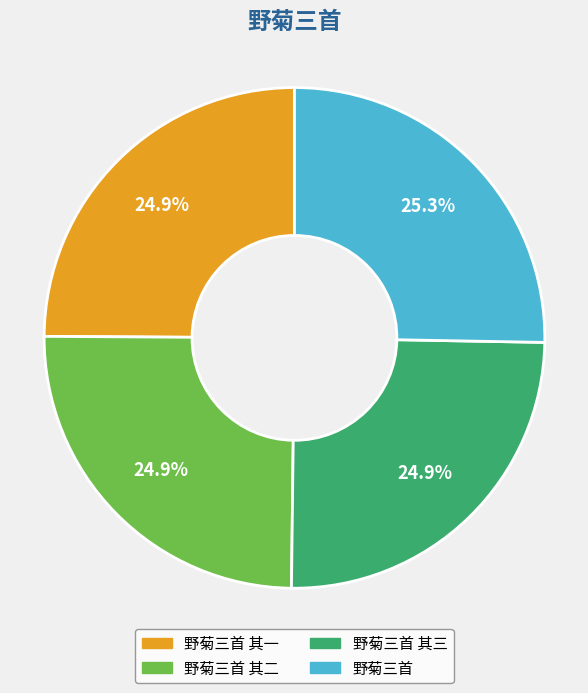

Combined, what portion of the pie is 野菊三首 and 野菊三首 其一?

50.2%